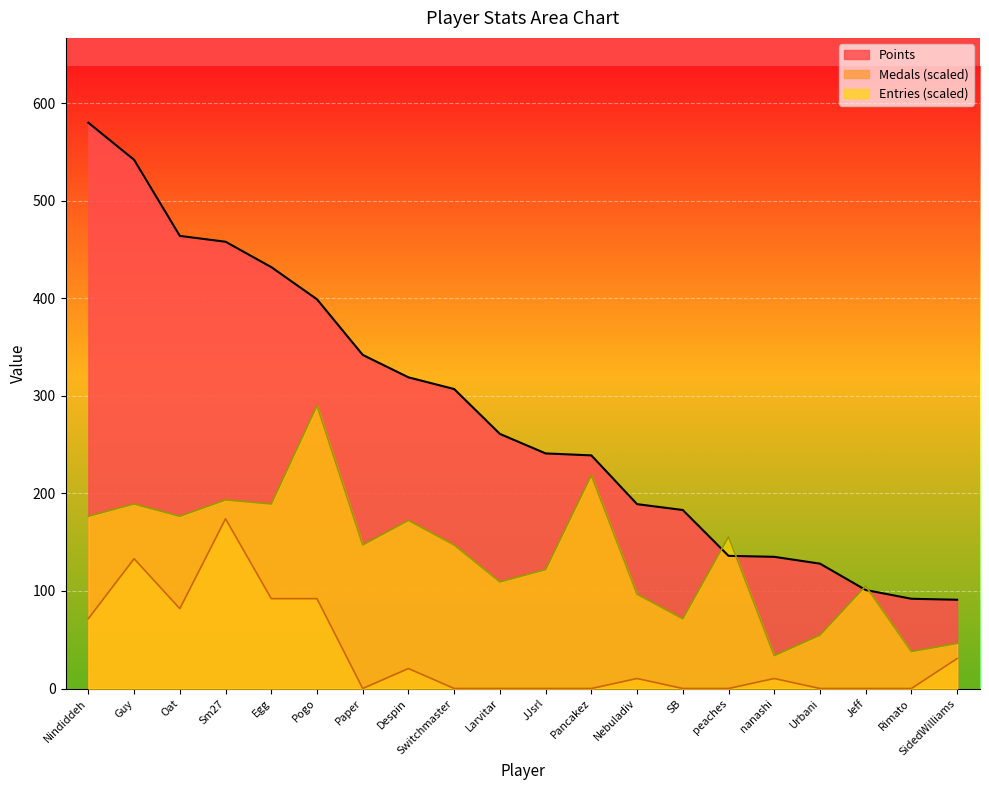

What position from the left is JJsrl?

11